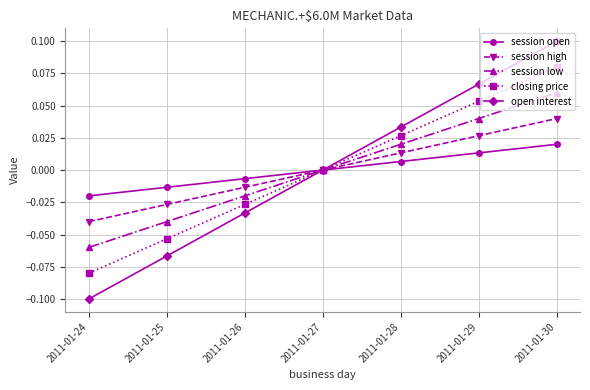

At which category is the sum across all series the highest?

2011-01-30